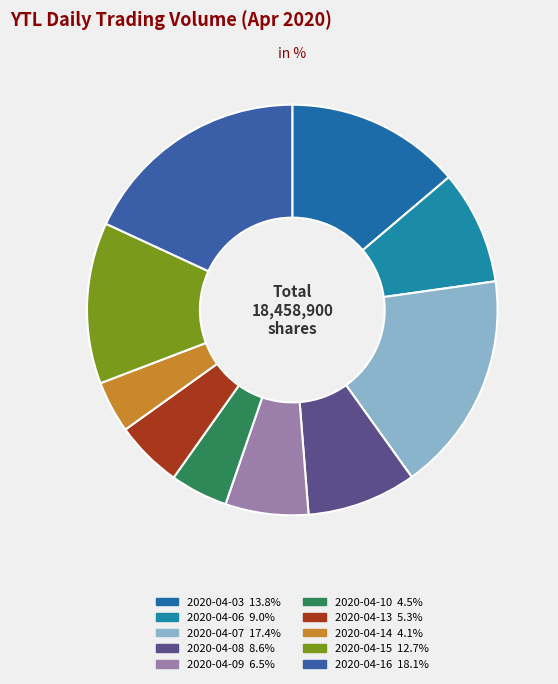

Count the number of slices in the pie.

10